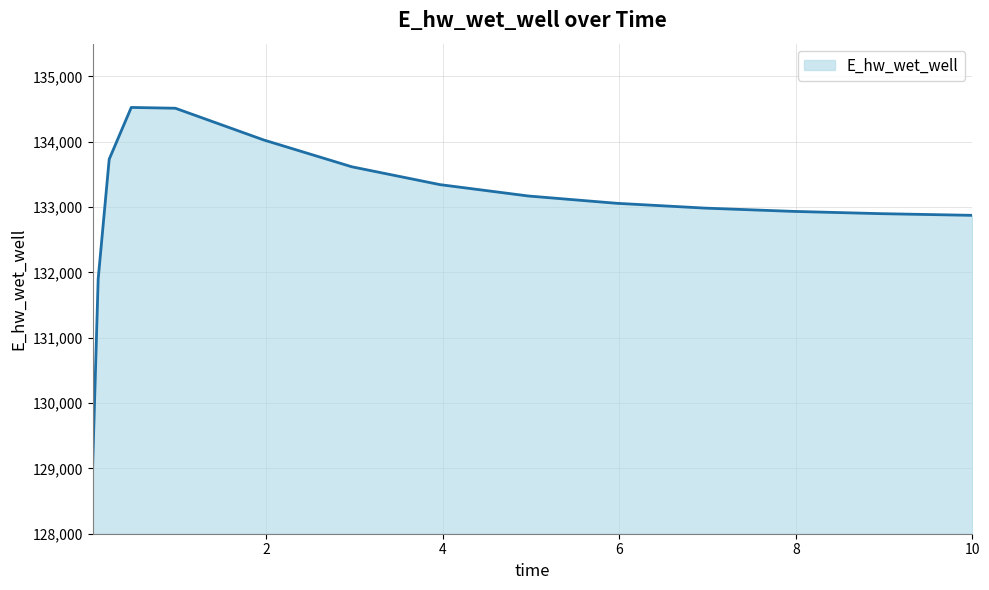

What is the minimum value shown in the chart?

129031.5